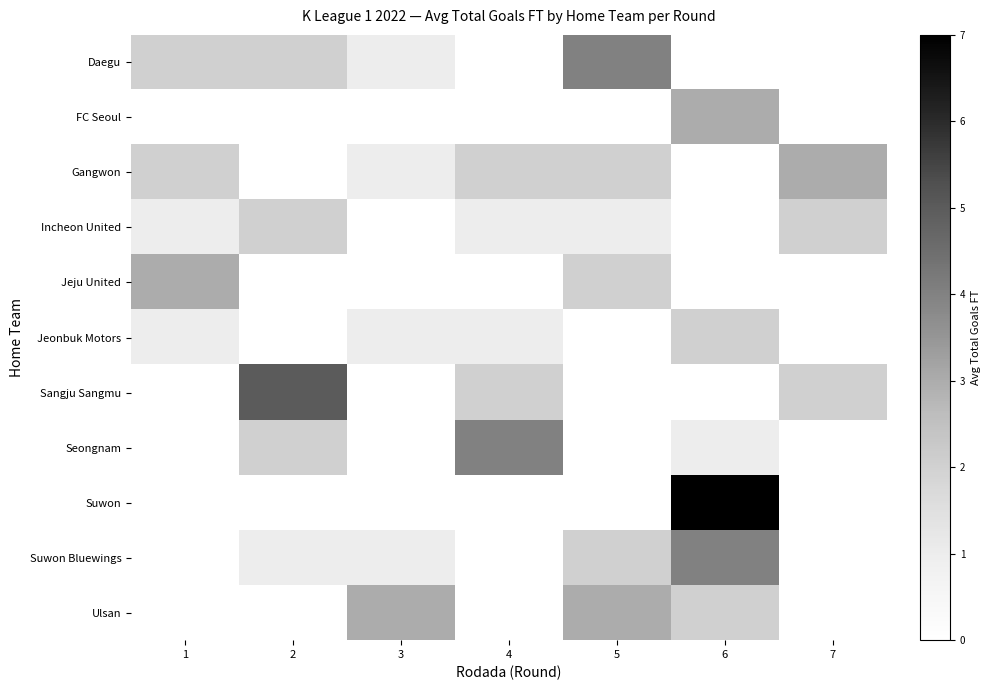

Reading left to right, list all the values displayed in this chart.

Daegu: 1=2	2=2	3=1	4=0	5=4	6=0	7=0
FC Seoul: 1=0	2=0	3=0	4=0	5=0	6=3	7=0
Gangwon: 1=2	2=0	3=1	4=2	5=2	6=0	7=3
Incheon United: 1=1	2=2	3=0	4=1	5=1	6=0	7=2
Jeju United: 1=3	2=0	3=0	4=0	5=2	6=0	7=0
Jeonbuk Motors: 1=1	2=0	3=1	4=1	5=0	6=2	7=0
Sangju Sangmu: 1=0	2=5	3=0	4=2	5=0	6=0	7=2
Seongnam: 1=0	2=2	3=0	4=4	5=0	6=1	7=0
Suwon: 1=0	2=0	3=0	4=0	5=0	6=7	7=0
Suwon Bluewings: 1=0	2=1	3=1	4=0	5=2	6=4	7=0
Ulsan: 1=0	2=0	3=3	4=0	5=3	6=2	7=0